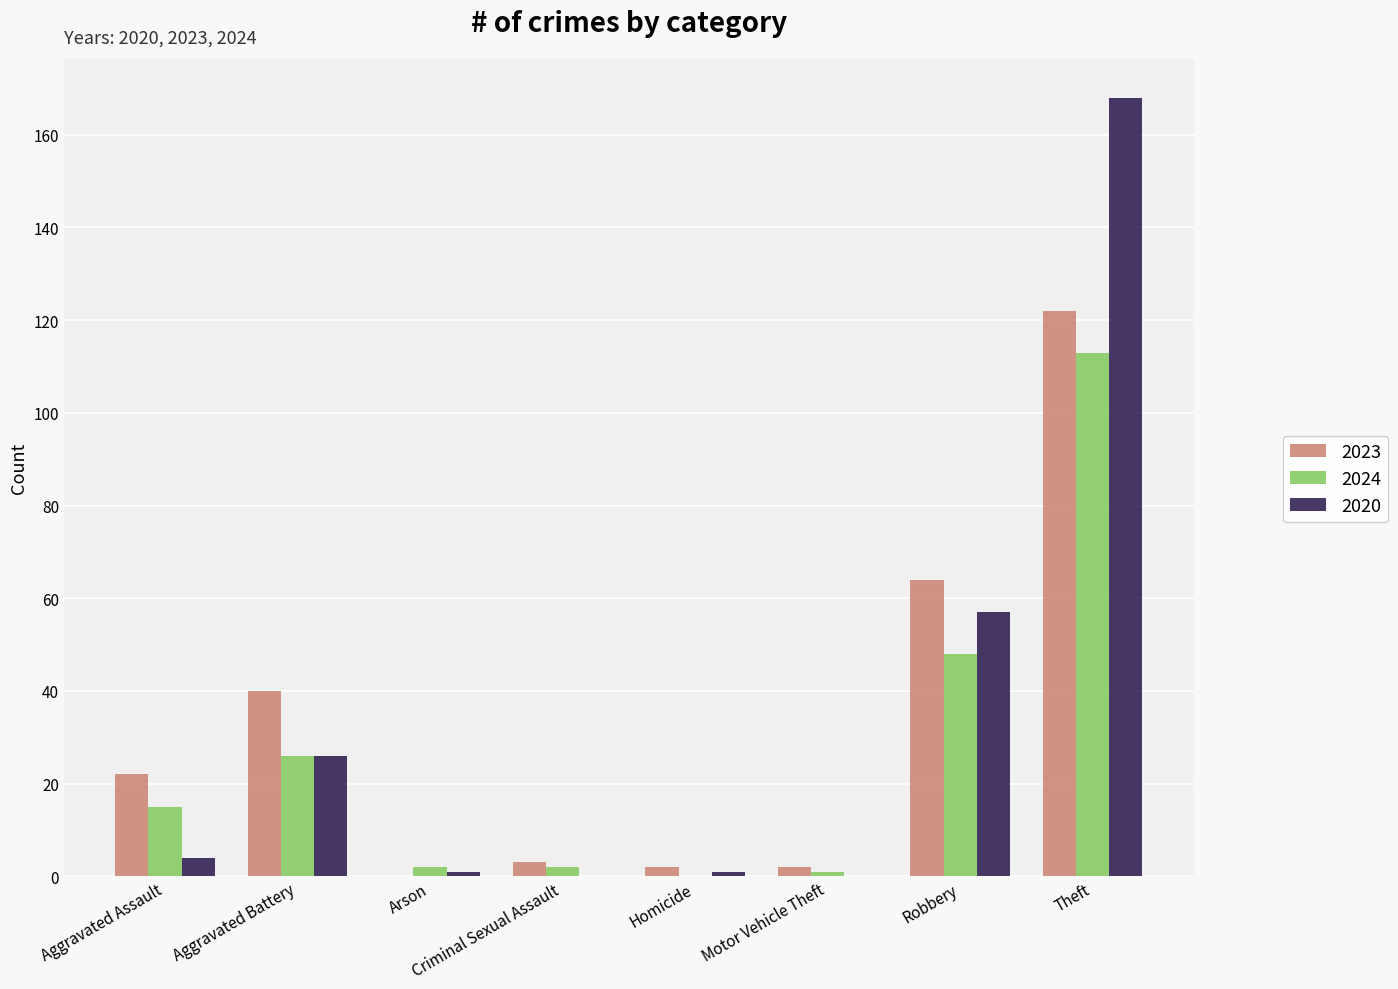

What is the average value of the 2020 series?

32